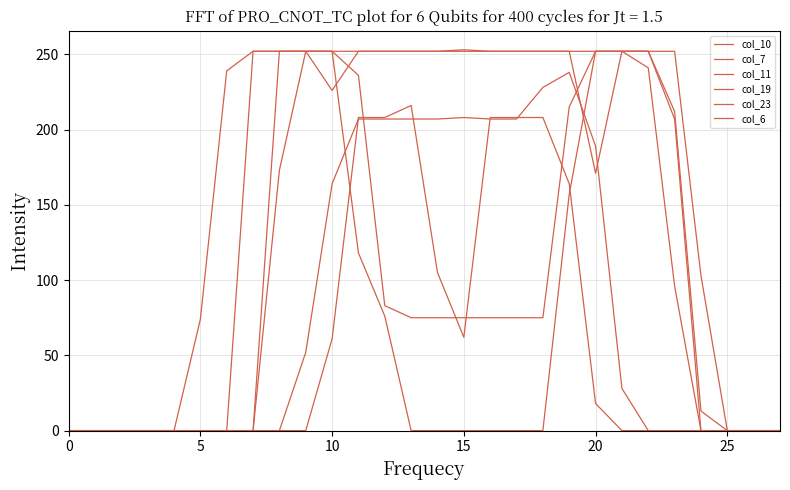

Reading left to right, transcribe all the data shown in this chart.

col_10: 0	0	0	0	0	0	0	252	252	252	252	252	252	252	252	252	252	252	252	252	252	252	252	212	13	0	0	0
col_7: 0	0	0	0	0	0	0	0	173	252	226	252	252	252	252	253	252	252	252	252	171	252	241	96	0	0	0	0
col_11: 0	0	0	0	0	0	0	0	252	252	252	118	76	0	0	0	0	0	0	157	252	252	252	252	103	0	0	0
col_19: 0	0	0	0	0	74	239	252	252	252	252	236	83	75	75	75	75	75	75	215	252	252	252	207	0	0	0	0
col_23: 0	0	0	0	0	0	0	0	0	52	164	207	207	207	207	208	207	207	228	238	189	28	0	0	0	0	0	0
col_6: 0	0	0	0	0	0	0	0	0	0	61	208	208	216	105	62	208	208	208	164	18	0	0	0	0	0	0	0